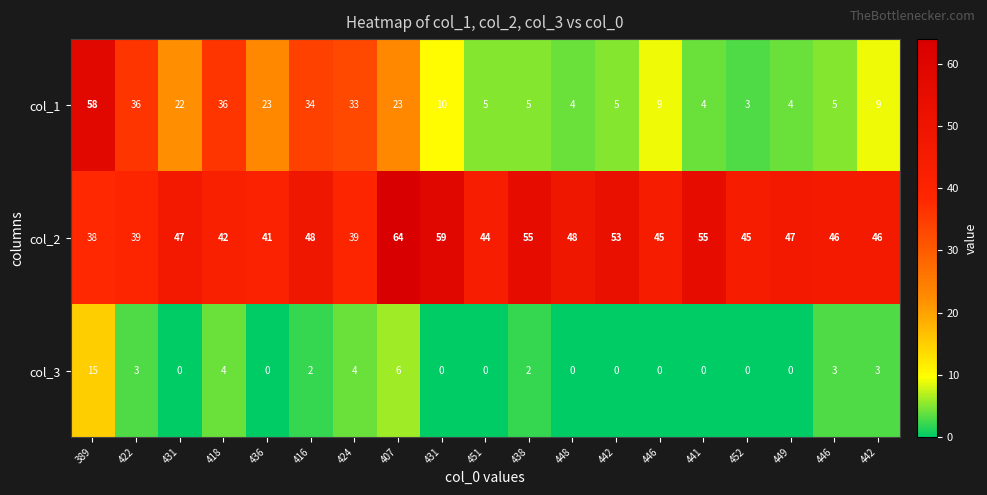

Between 407 and 452, which is larger?

407